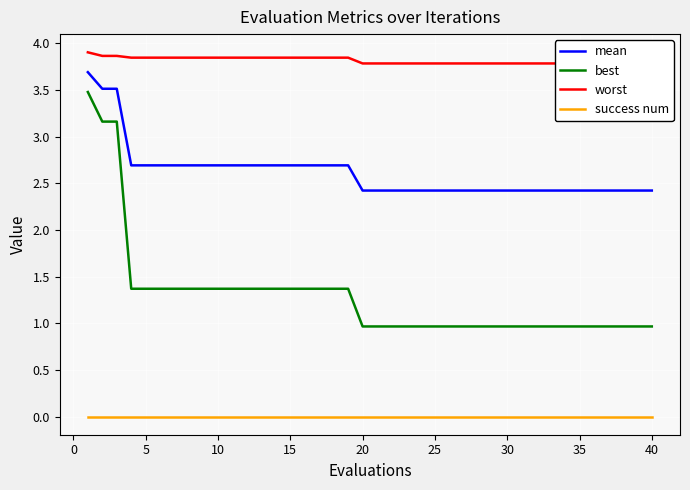

Which series has the largest range (max minus min)?

best